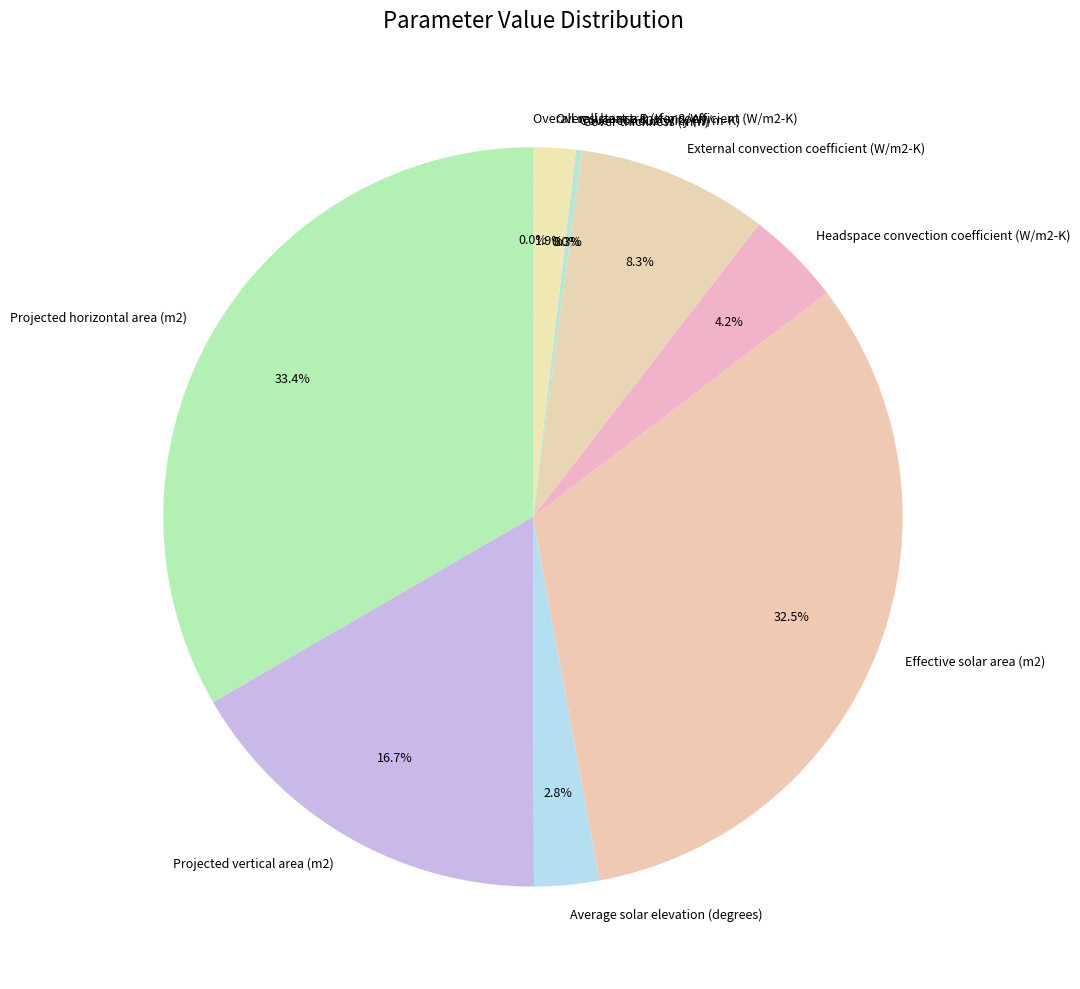

What is the total percentage of Effective solar area (m2) and Headspace convection coefficient (W/m2-K)?

36.7%